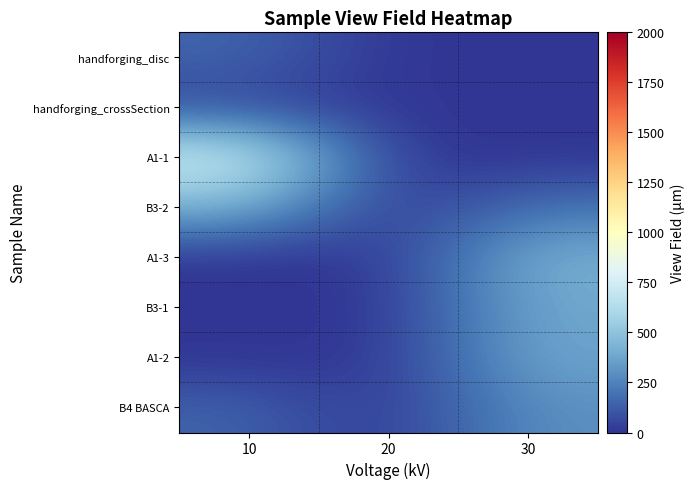

Which category has the highest value across all series?

10